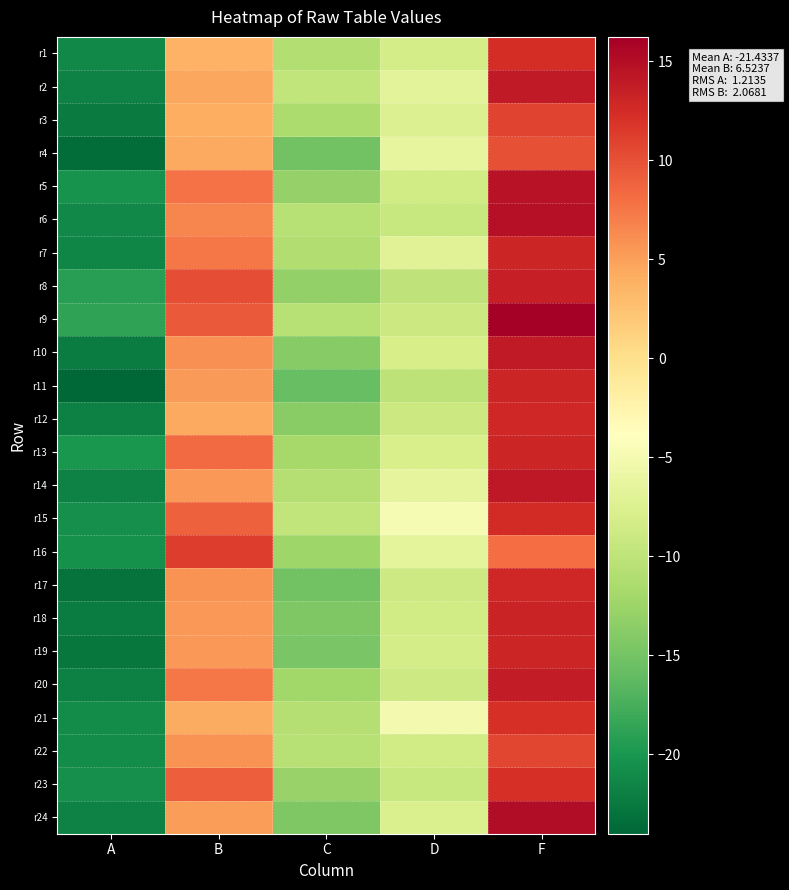

What is the total value across all series at C?

-297.6